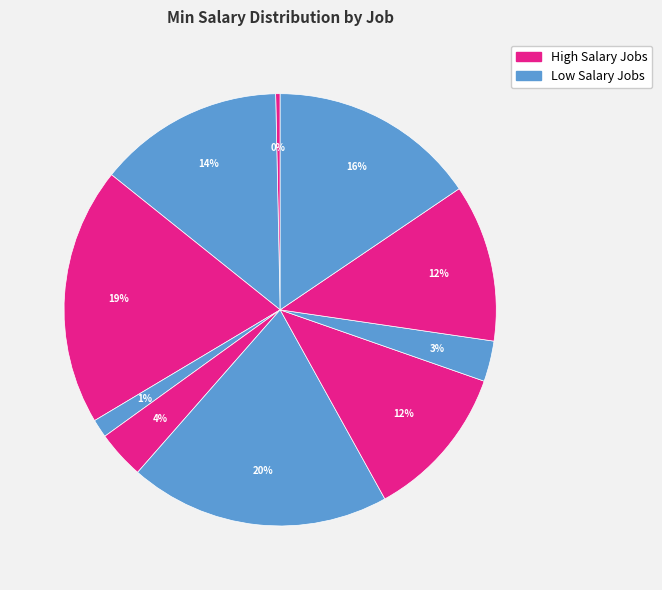

Count the number of slices in the pie.

10